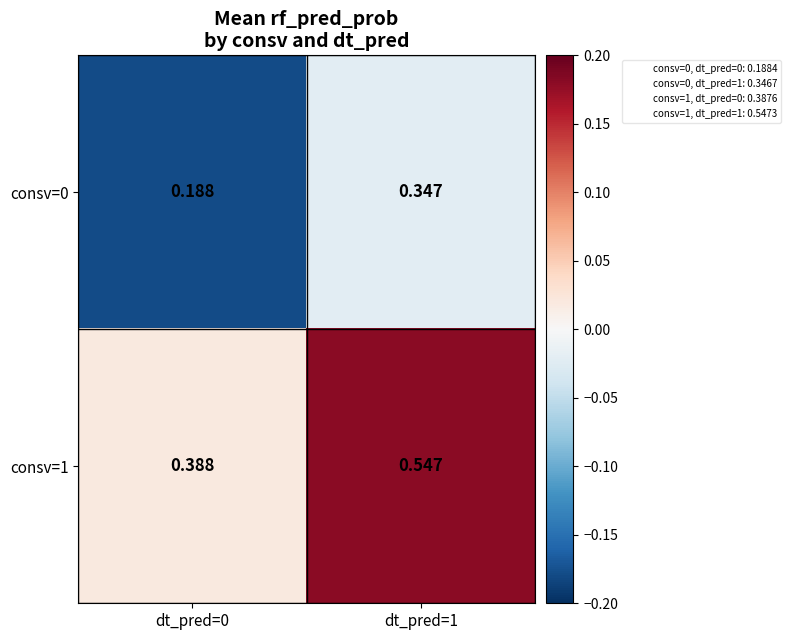

Is the value of consv=1 at dt_pred=1 greater than the value of consv=0 at dt_pred=0?

Yes